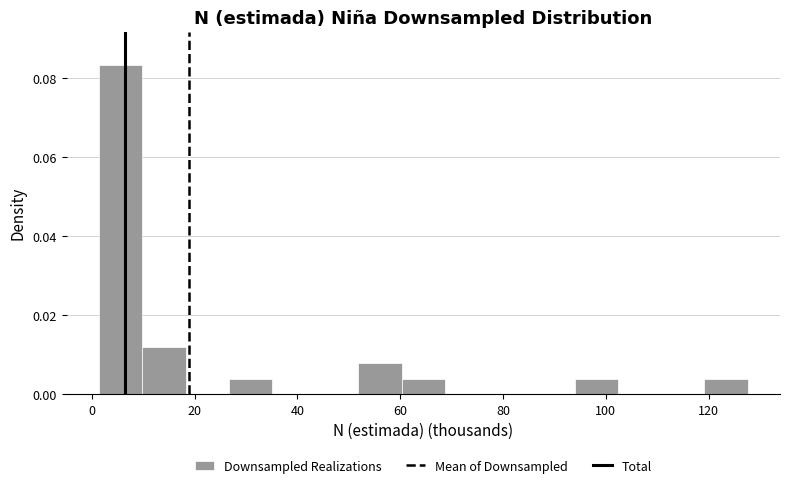

Reading left to right, list every bar in this chart as the range it spans on the x-axis followed by its height. Neither the bar edges nor the heights are printed on the chart, so give them approximately, as read against the axes.

2 to 10: 0.084
10 to 18: 0.012
18 to 26: 0
26 to 36: 0.004
36 to 44: 0
44 to 52: 0
52 to 60: 0.008
60 to 68: 0.004
68 to 78: 0
78 to 86: 0
86 to 94: 0
94 to 102: 0.004
102 to 110: 0
110 to 120: 0
120 to 128: 0.004